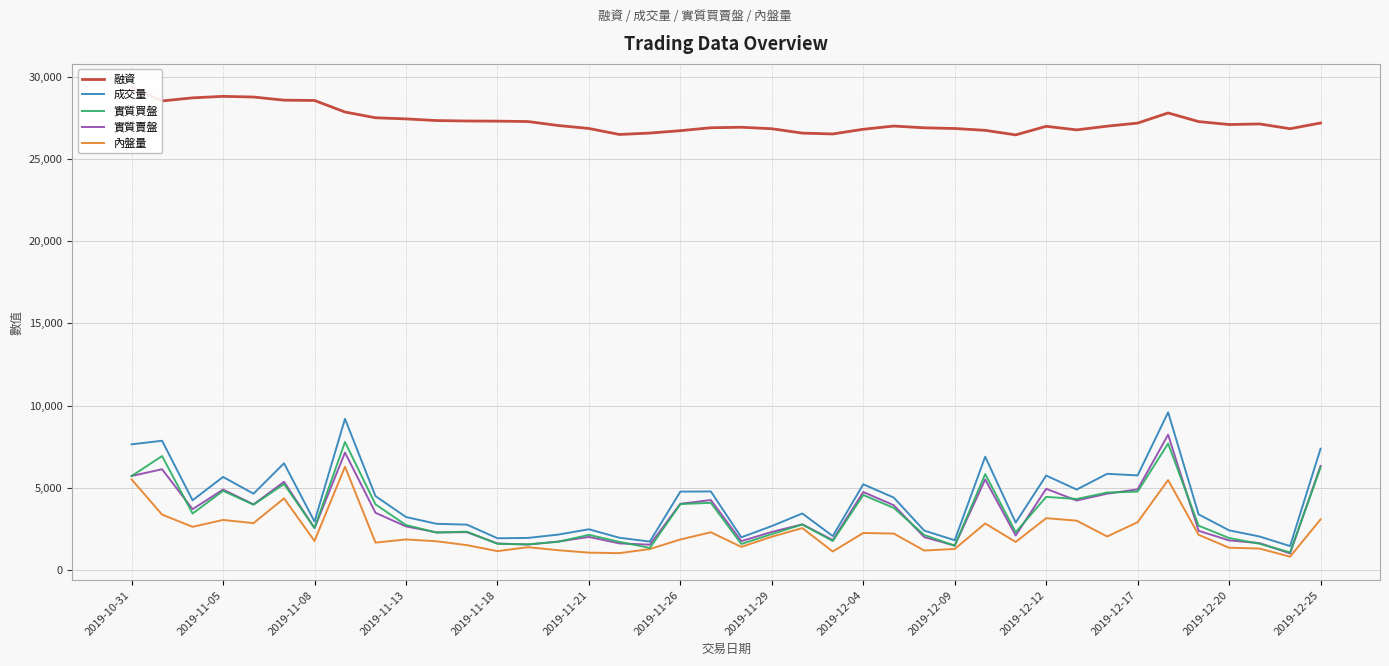

What is the sum of the 融資 values at 38 and 23?

53395